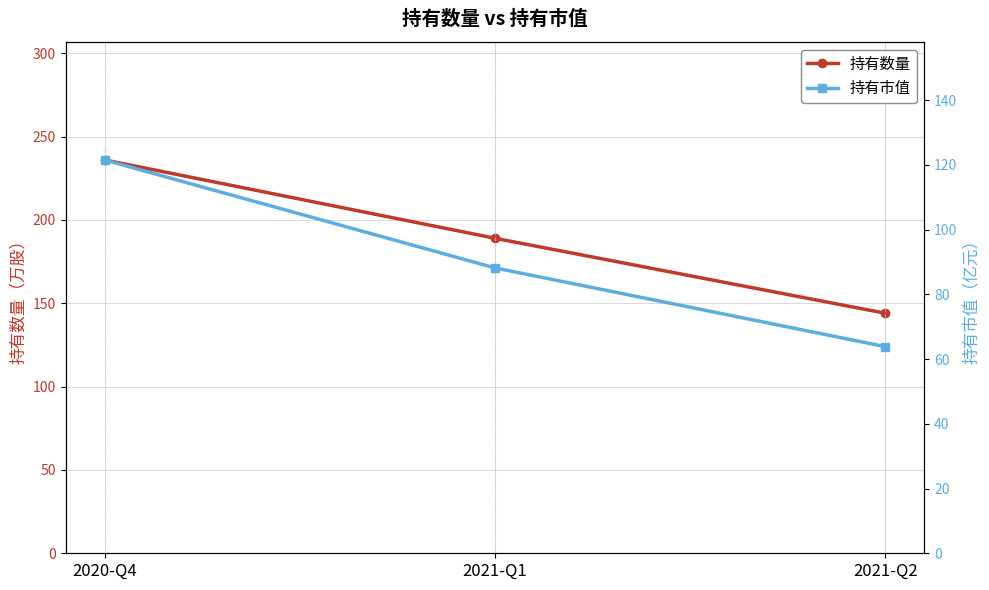

Count the number of data series in this chart.

2